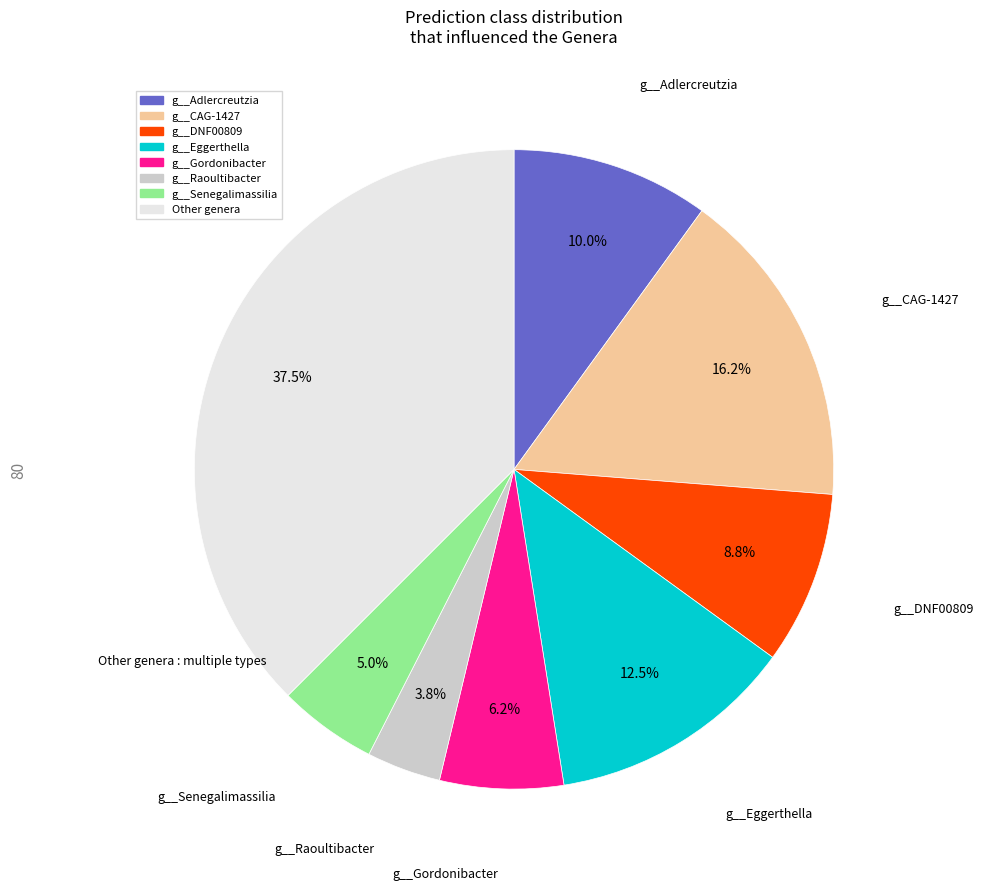

Is there any slice that represents more than half of the pie?

No